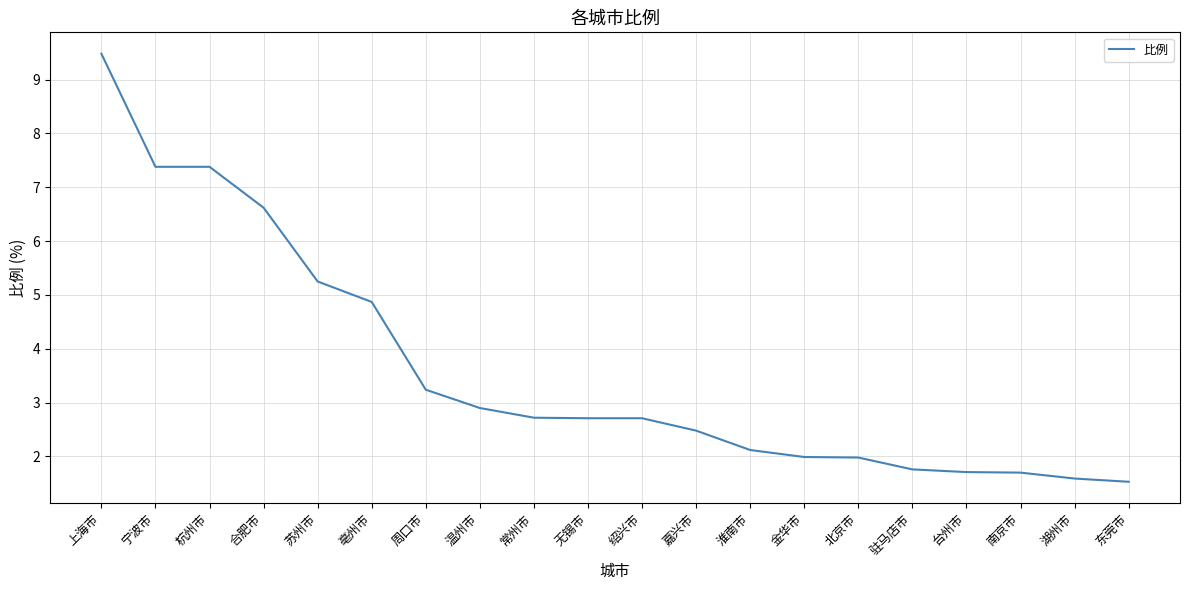

Between 湖州市 and 周口市, which is larger?

周口市